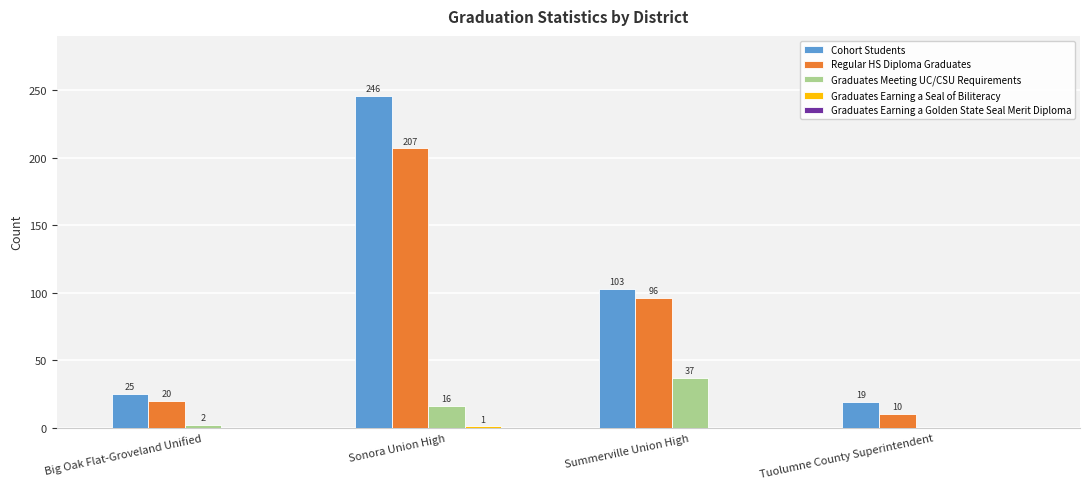

Are the bars grouped side by side (vs. stacked)?

Yes